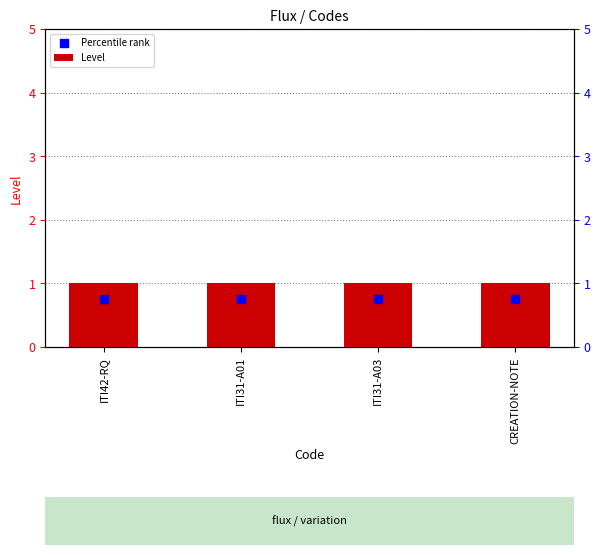

Which series contains the lowest Y value?

Percentile rank